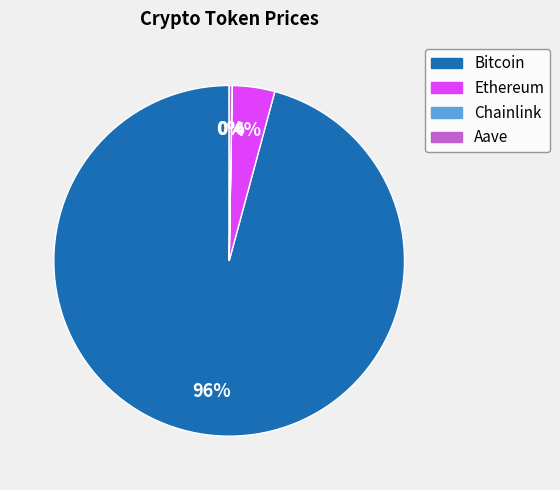

Does any single category account for the majority?

Yes